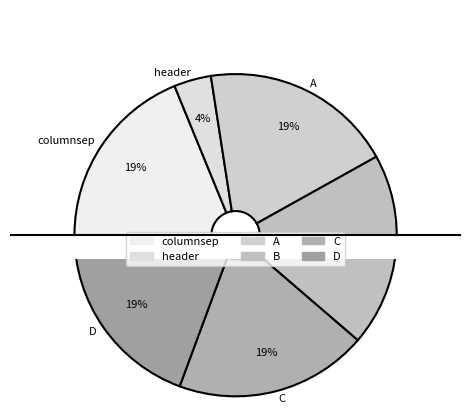

Does A represent more than half of the total?

No